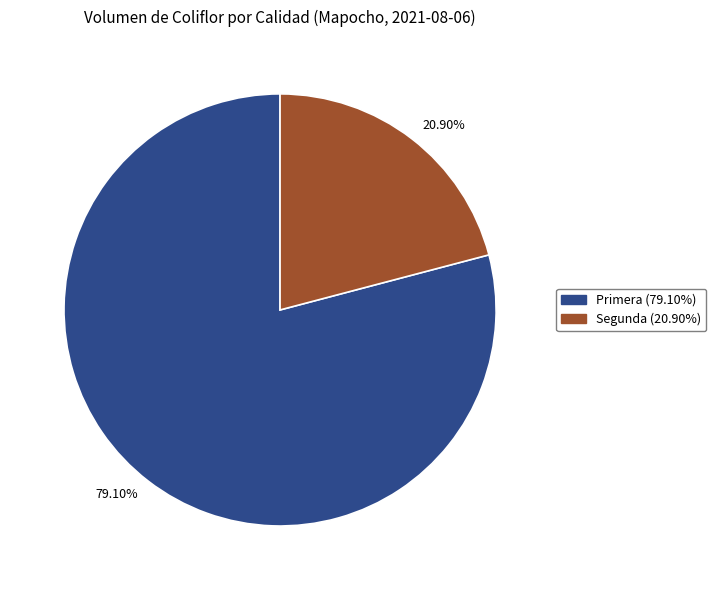

To the nearest percent, what is the difference between the Segunda and Primera slice percentages?

58%